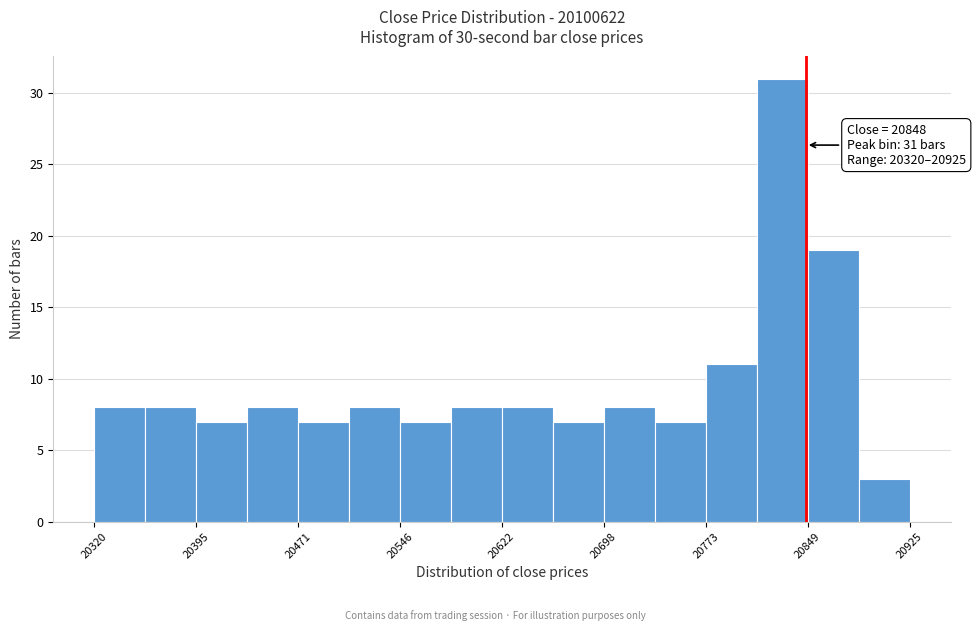

Around what value on the x-axis is the tallest bar? Give the approximate position of its centre, as read against the axis.

20830